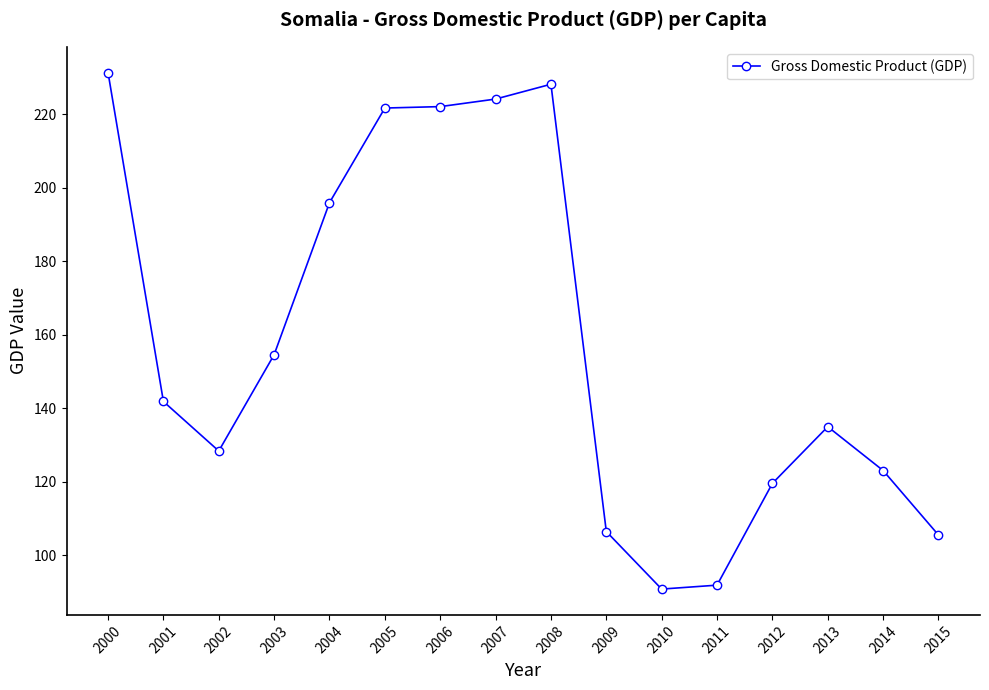

The value at 2001 is 141.8. True or false?

True